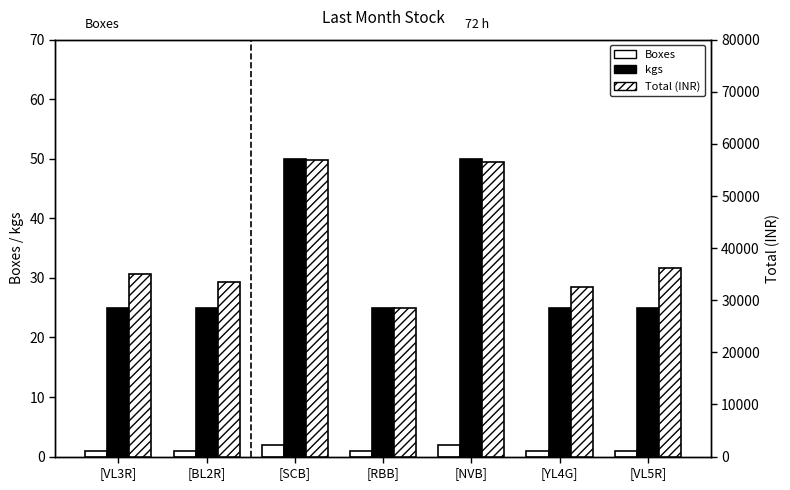

True or false: Total (INR) has a value of 92154 at [SCB].

False